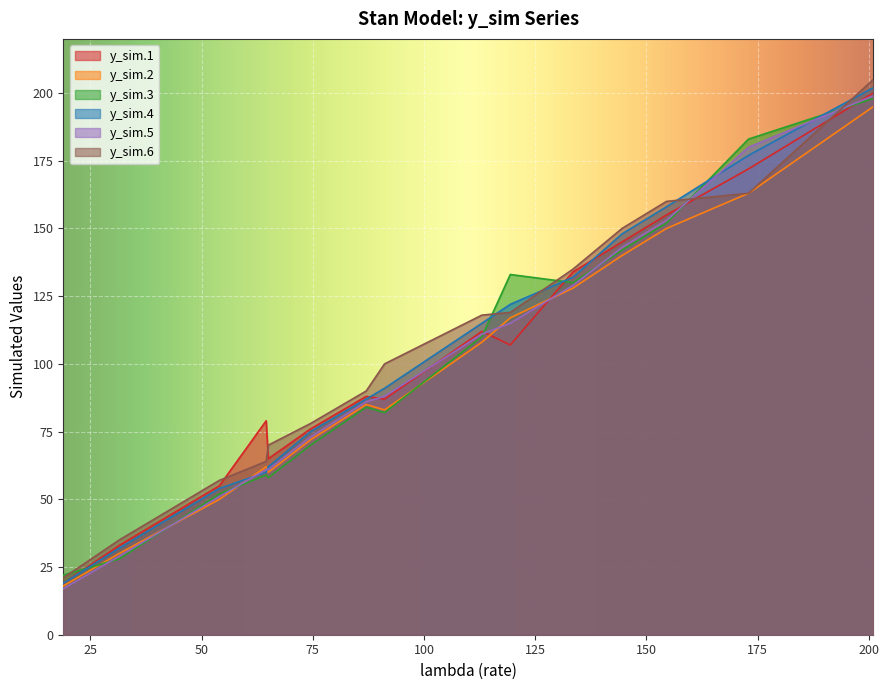

How many lines are shown in the chart?

6